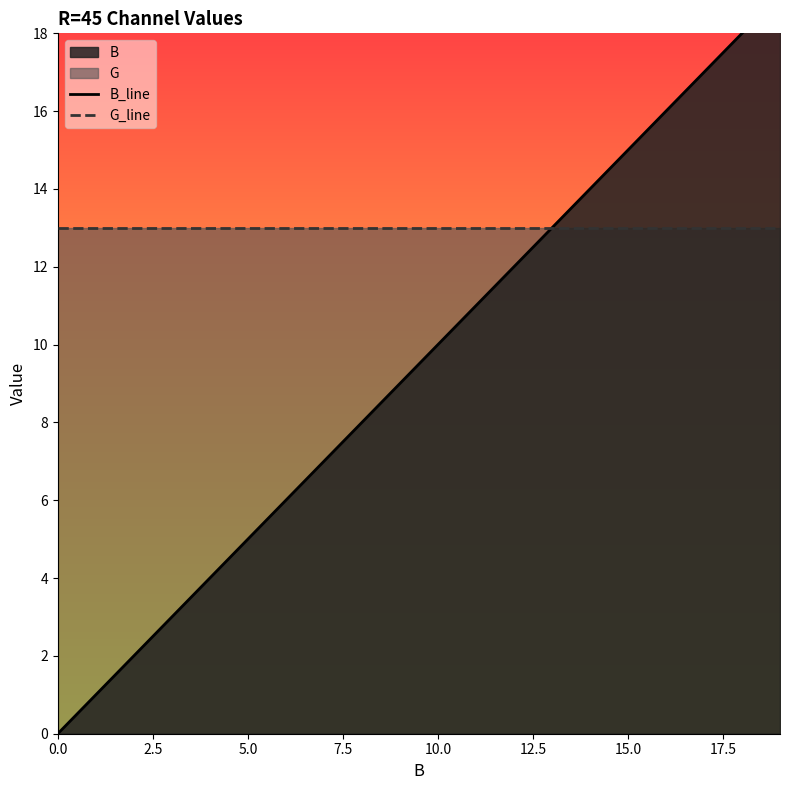

What position from the right is 15?

5